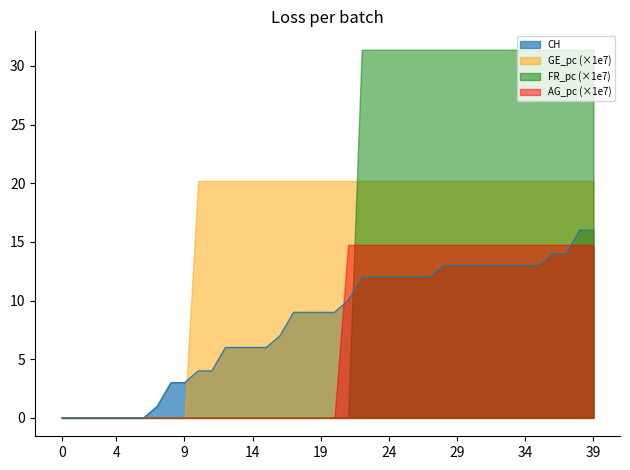

Does the chart display data point markers on the line(s)?

No